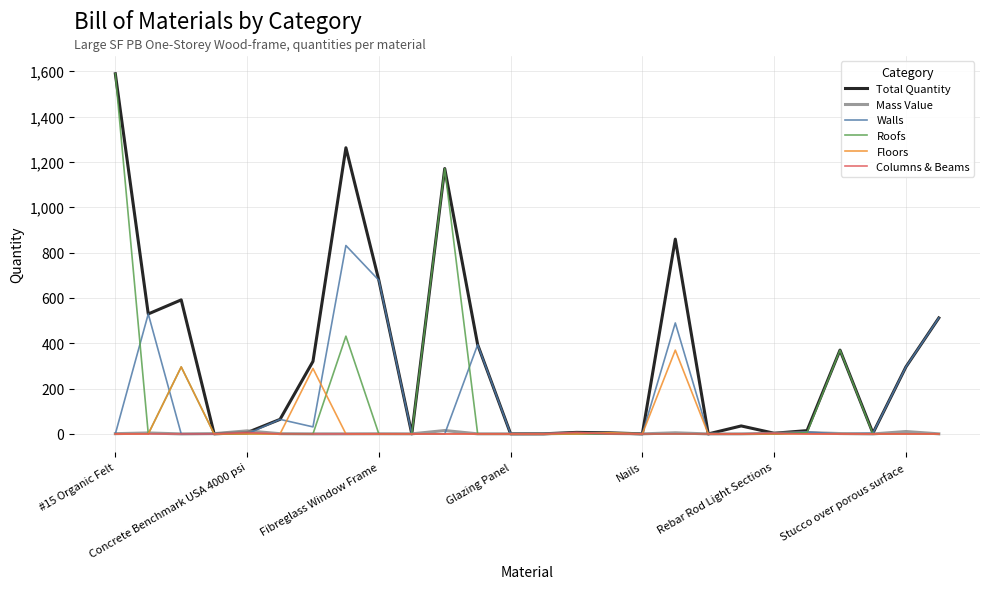

What is the highest value of the Roofs series?

1588.7